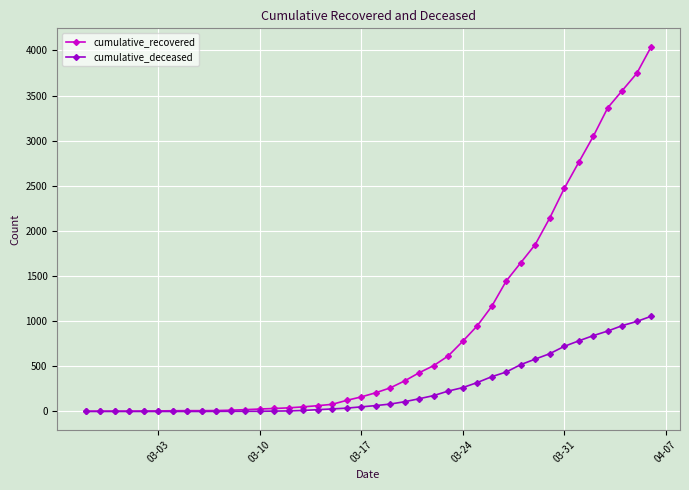

Rank the series by their average value, from lowest to highest.

cumulative_deceased, cumulative_recovered